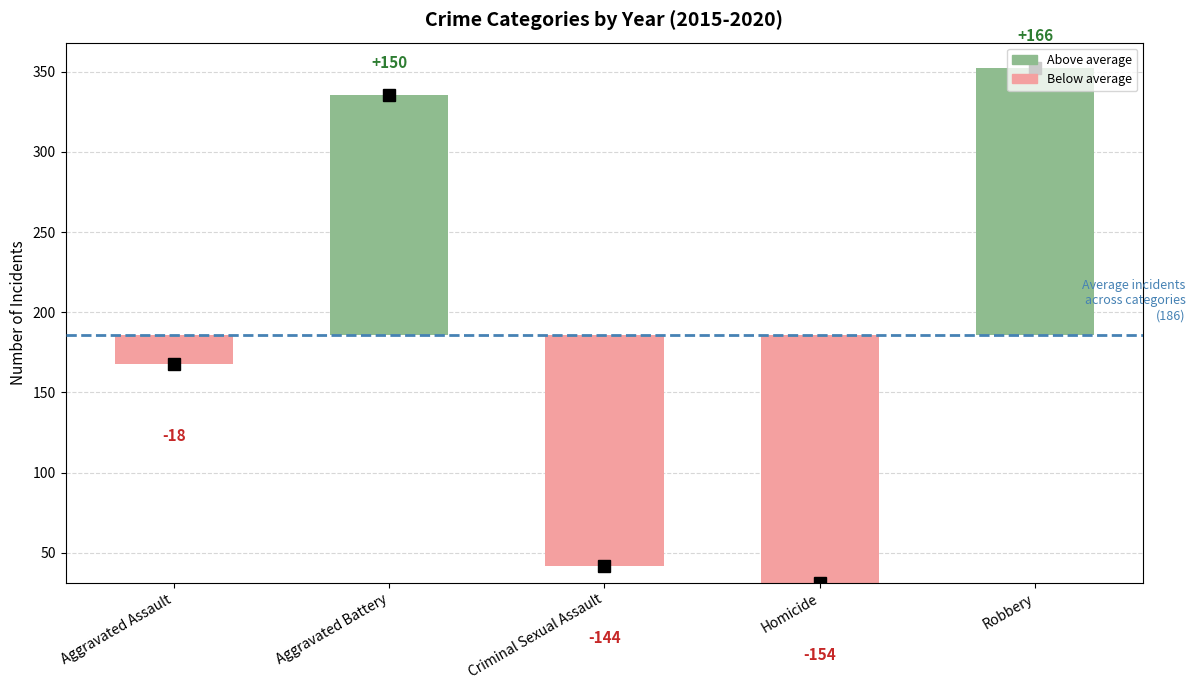

What is the average value of the 2020 series?

193